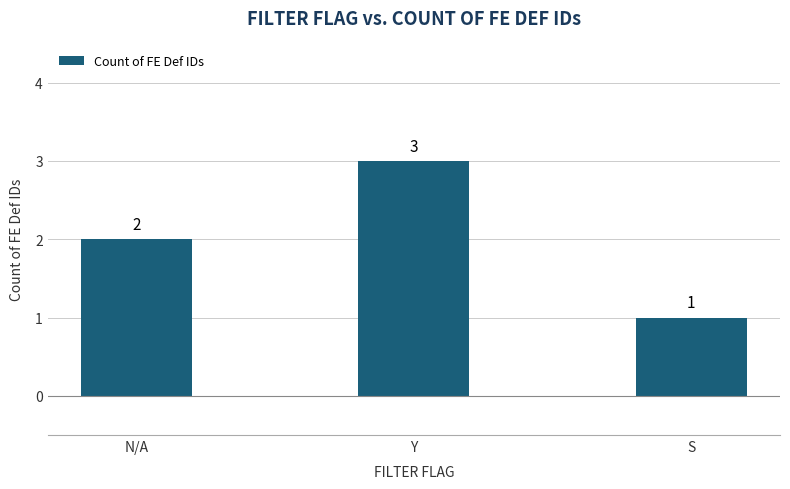

How many series are shown in this chart?

1